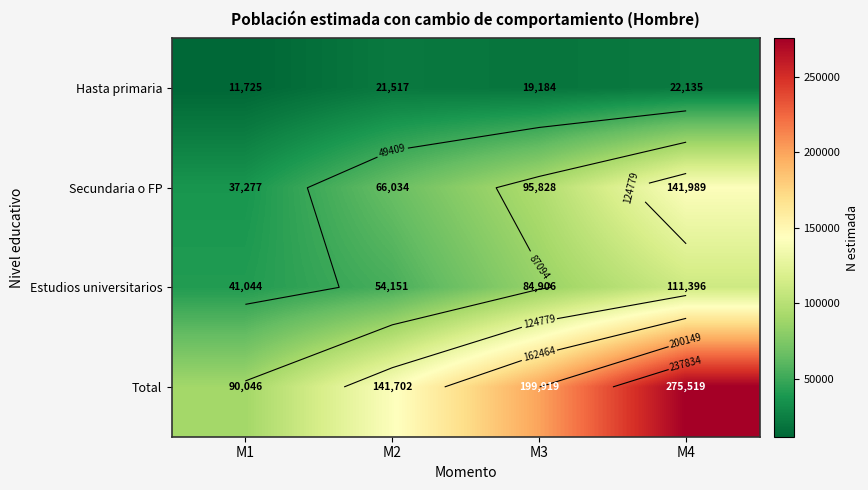

Is it true that Total equals 26826 at M1?

False